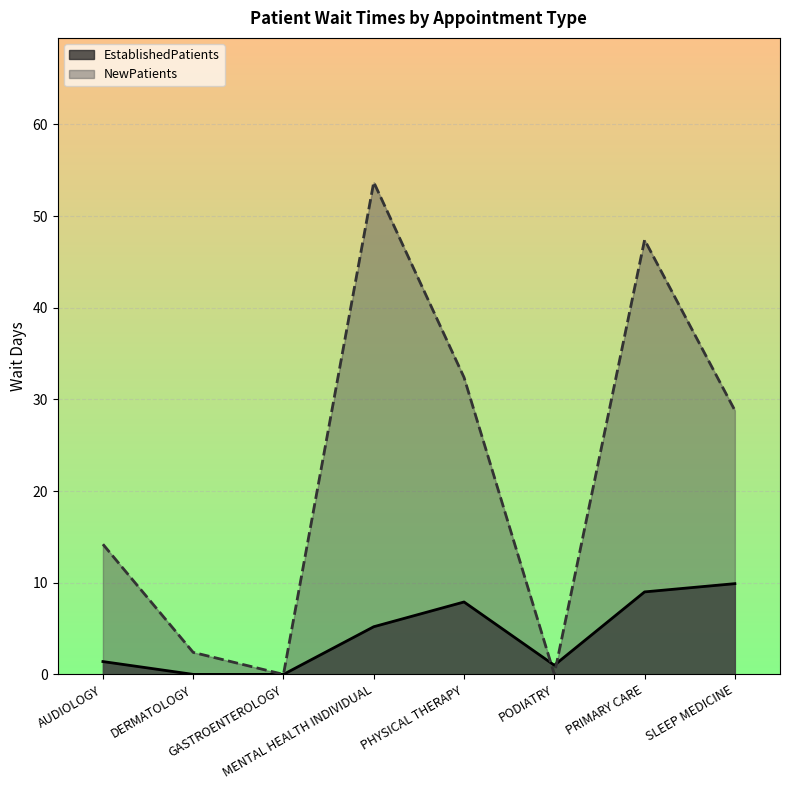

How many values in the NewPatients series exceed 28?

4